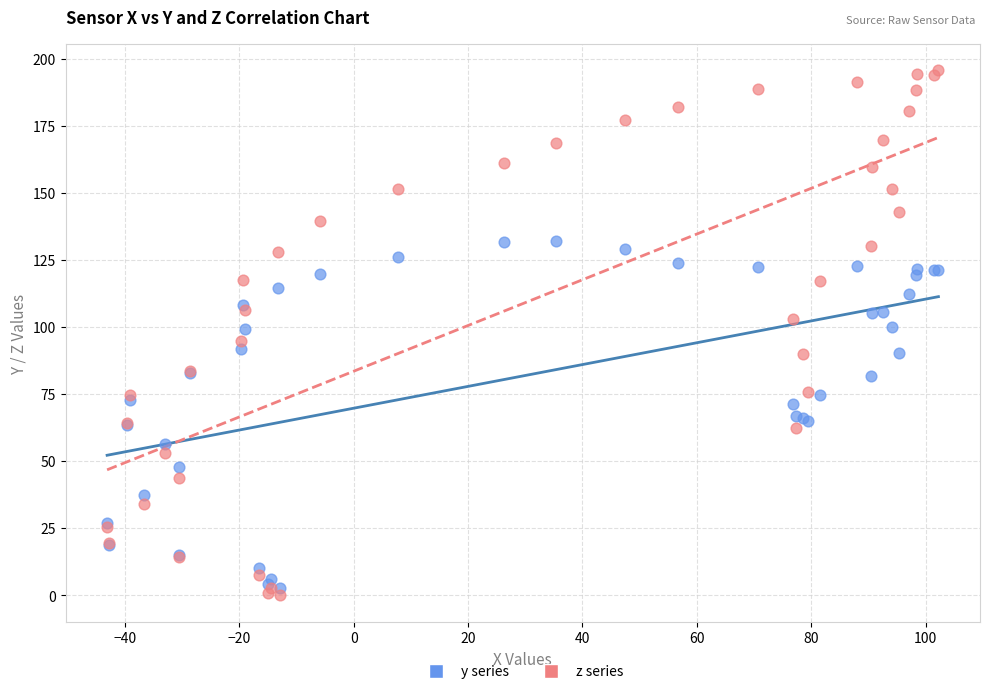

What is the X range (max minus min) for the scatter plot?

145.4